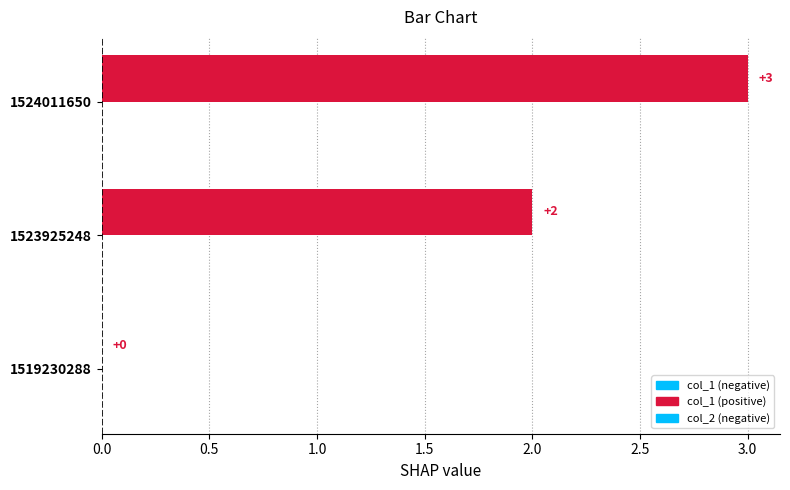

Are the bars horizontal?

Yes